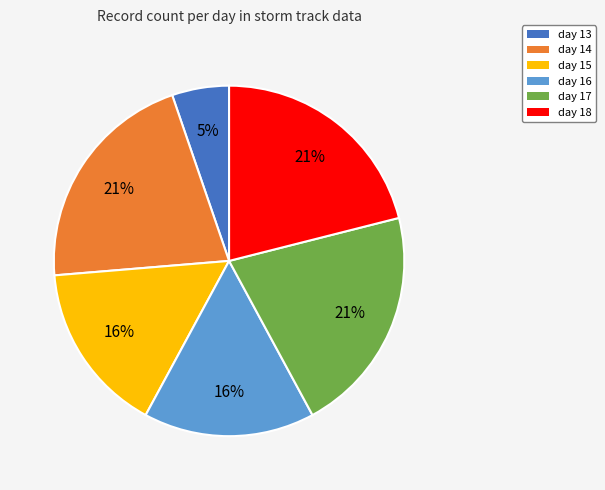

How many segments does this pie chart have?

6